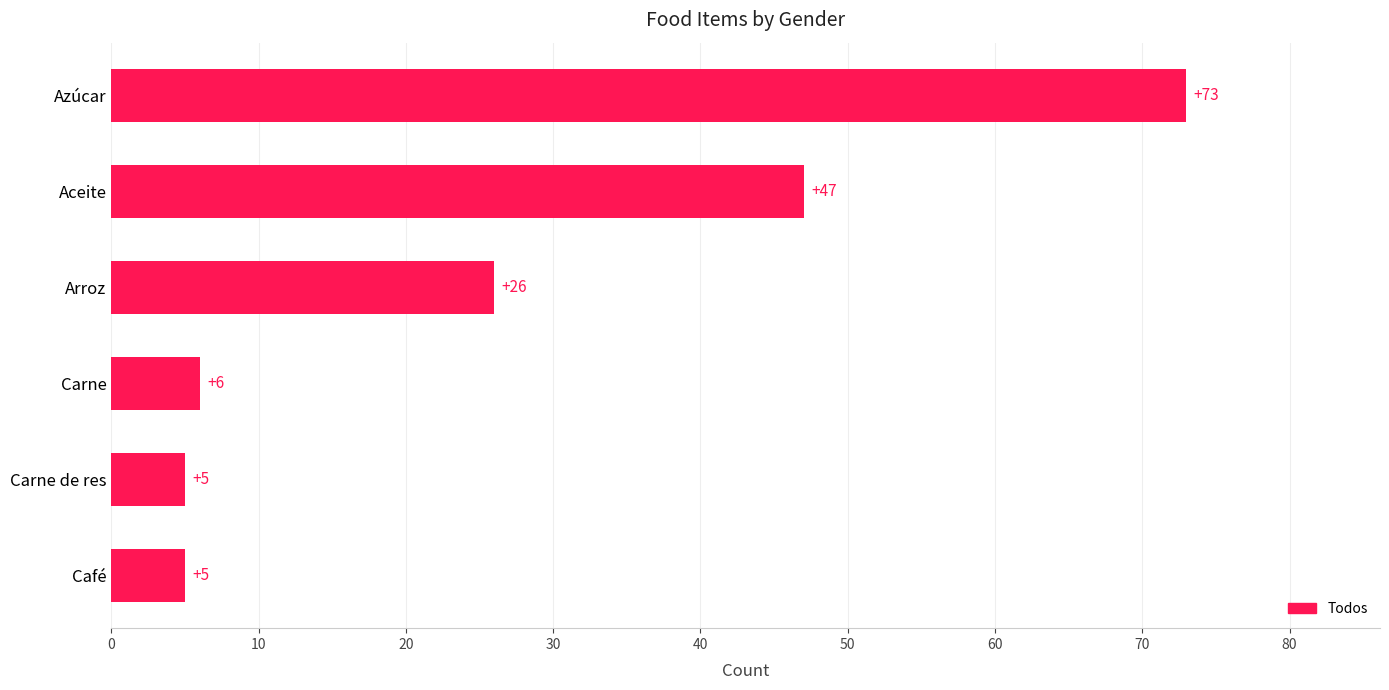

At which category does the chart reach its peak across all series?

Azúcar